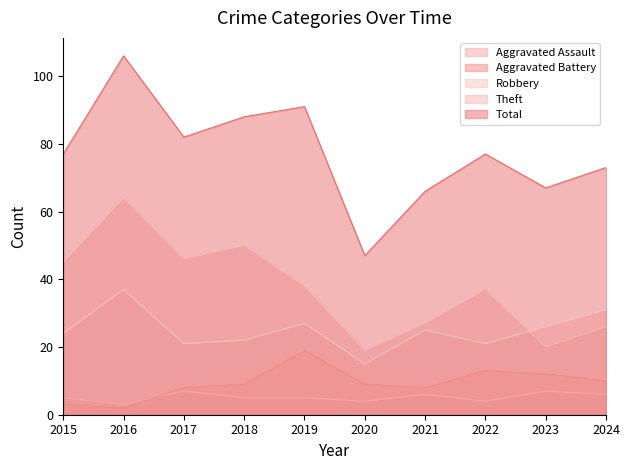

Is it true that Theft equals 38 at 2019?

True